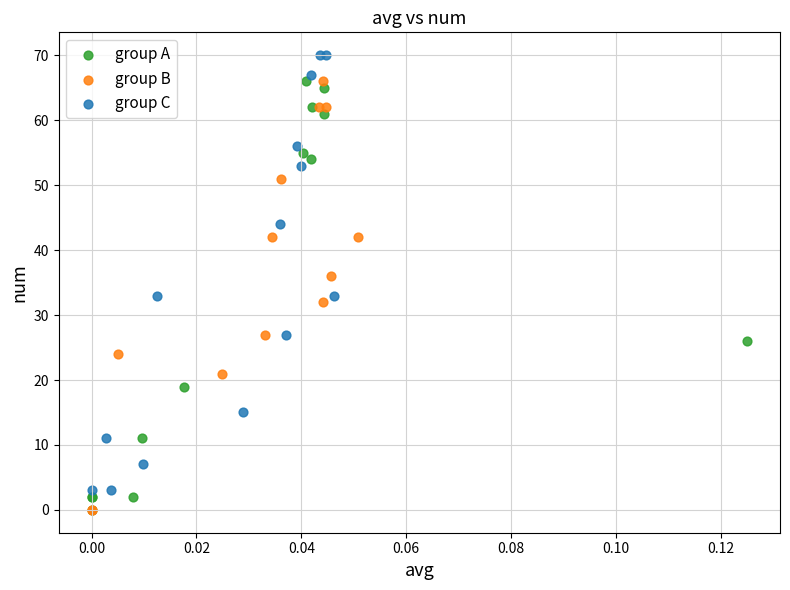

What are all the series names shown in the legend?

group A, group B, group C